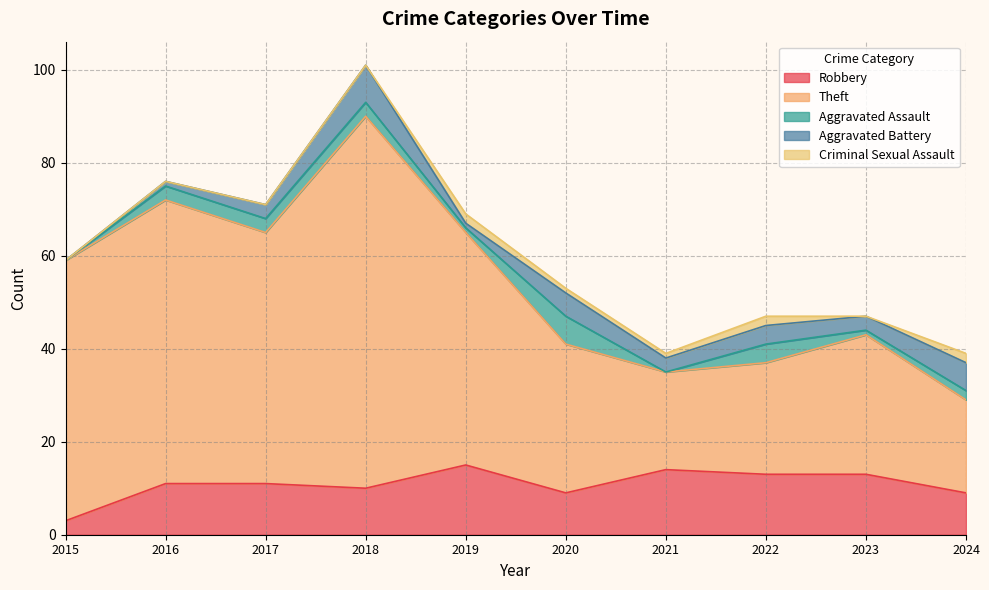

At which label is Aggravated Battery closest to 4?

2022